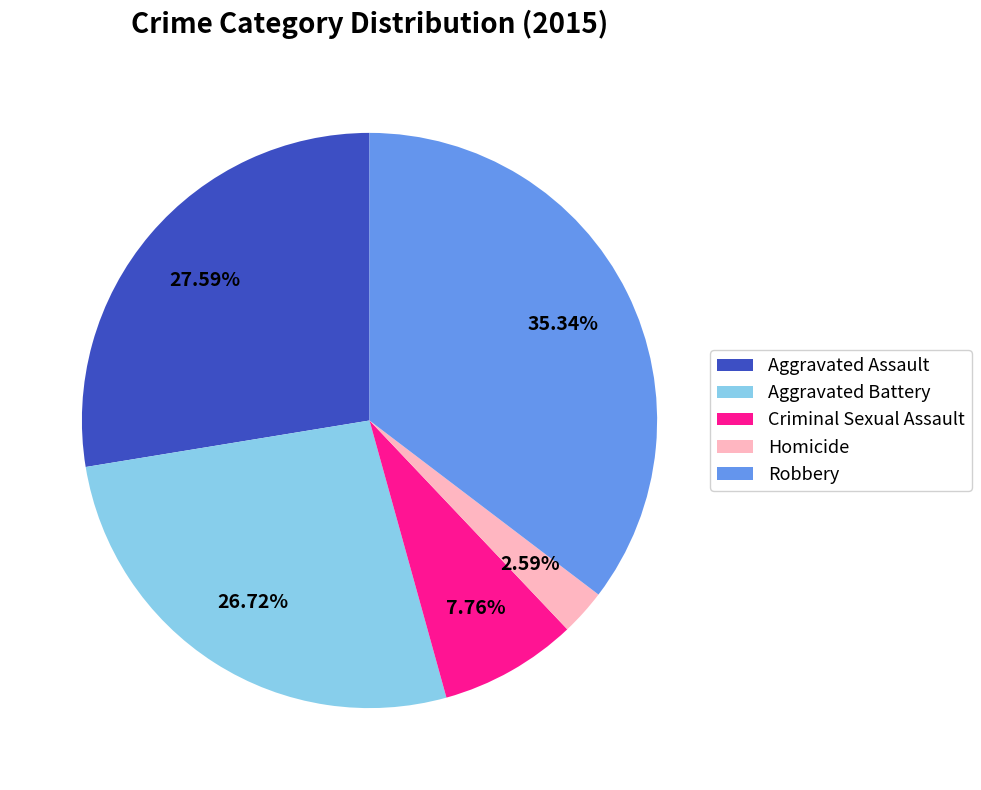

Does Aggravated Assault account for over 50% of the chart?

No